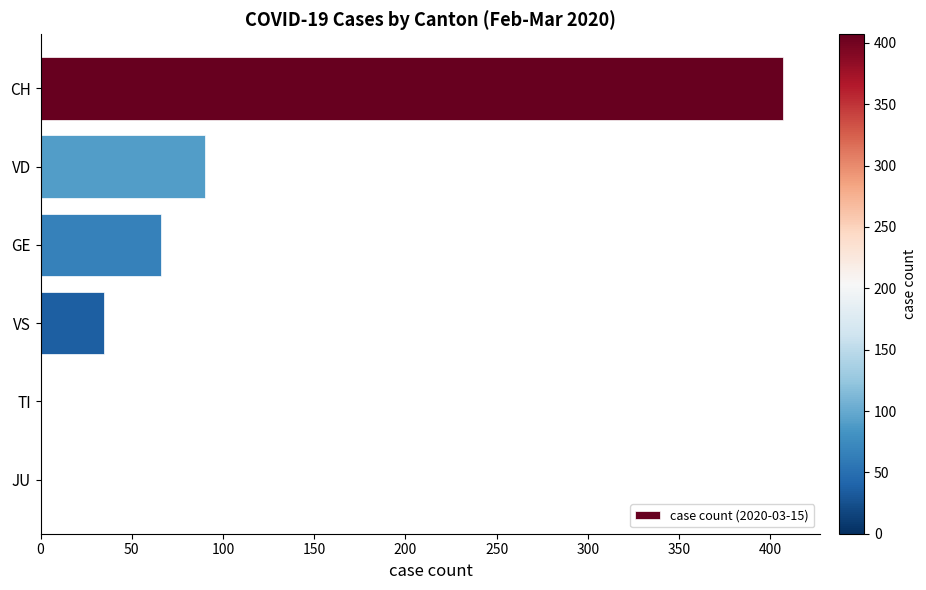

Is it true that the value at TI is 221?

False